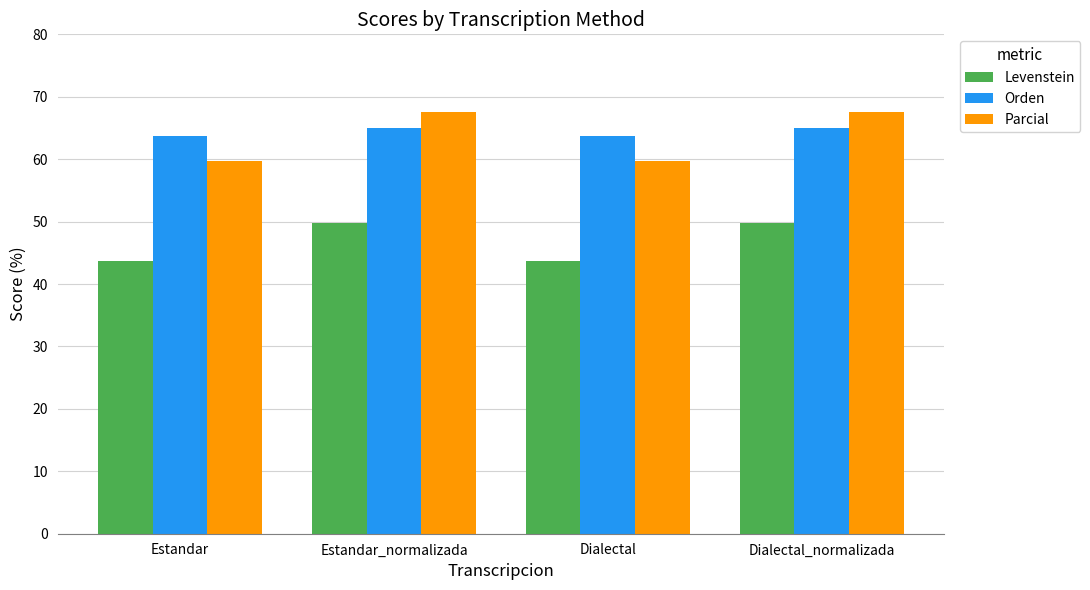

What are all the series names shown in the legend?

Levenstein, Orden, Parcial